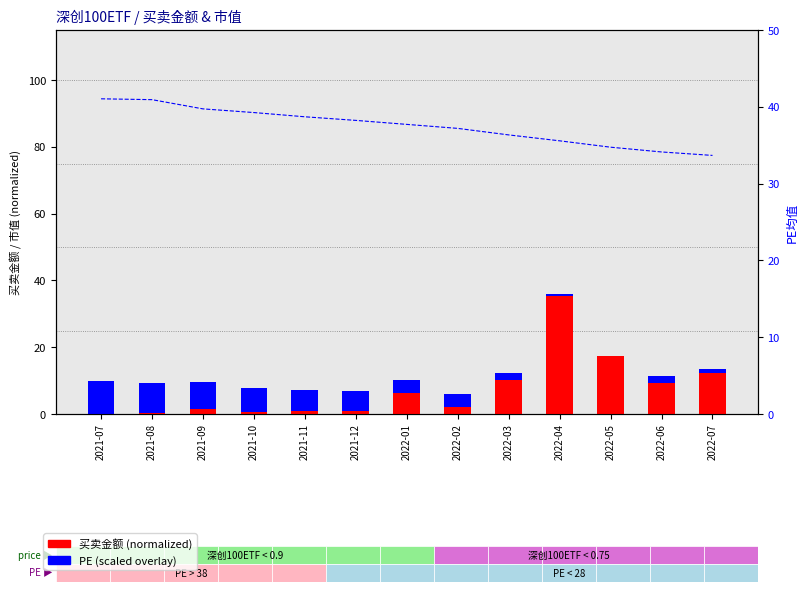

The 买卖金额 series shows 1.2 at 2022-02. True or false?

False